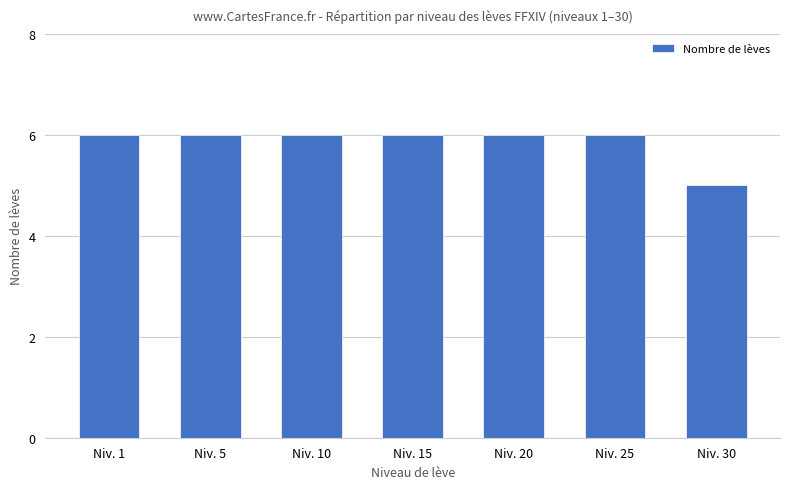

Which label corresponds to the smallest value in the chart?

Niv. 30